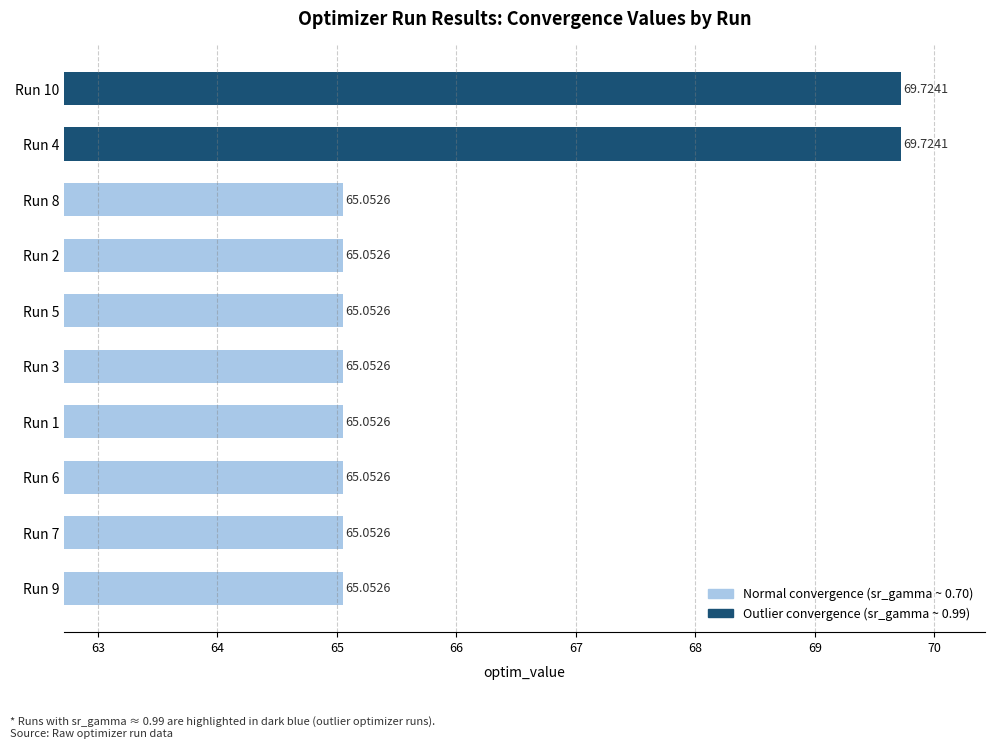

Count the number of categories in the chart.

10